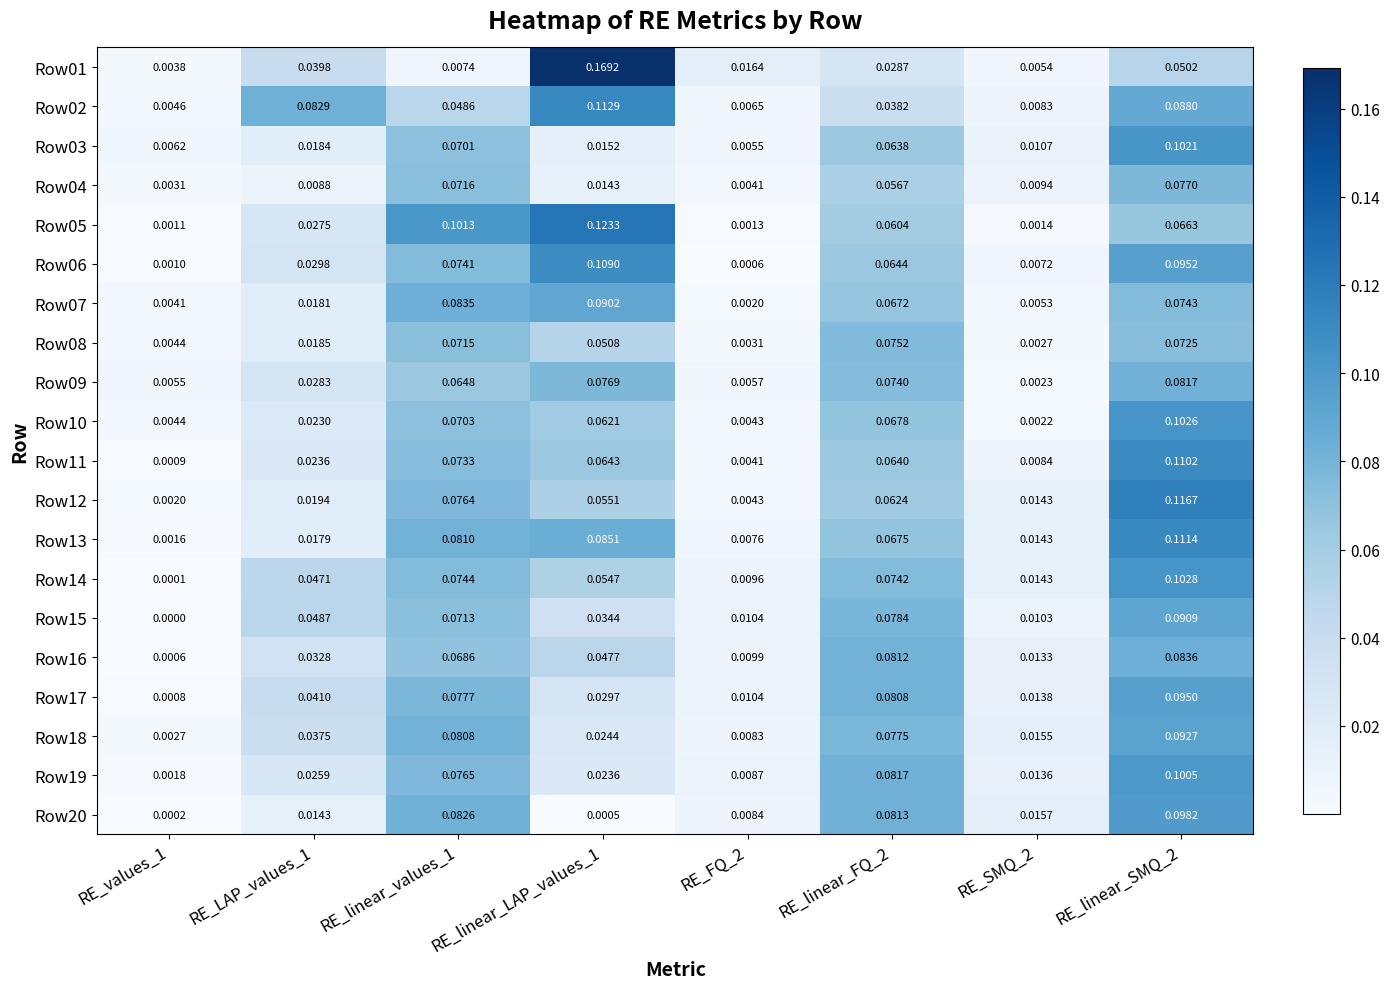

At how many categories does at least one series exceed 0?

8